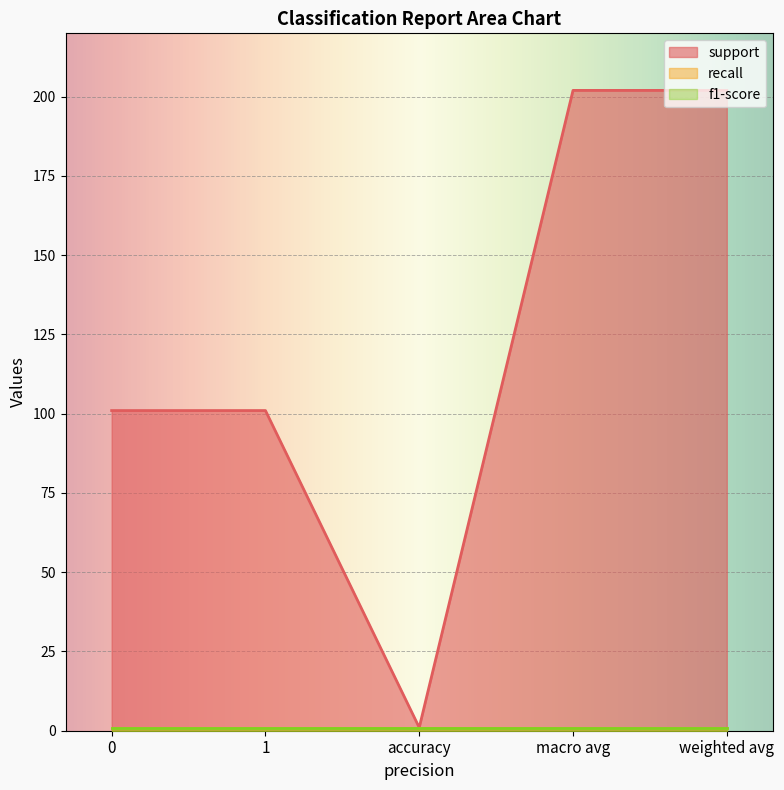

True or false: support and recall cross at least once.

False